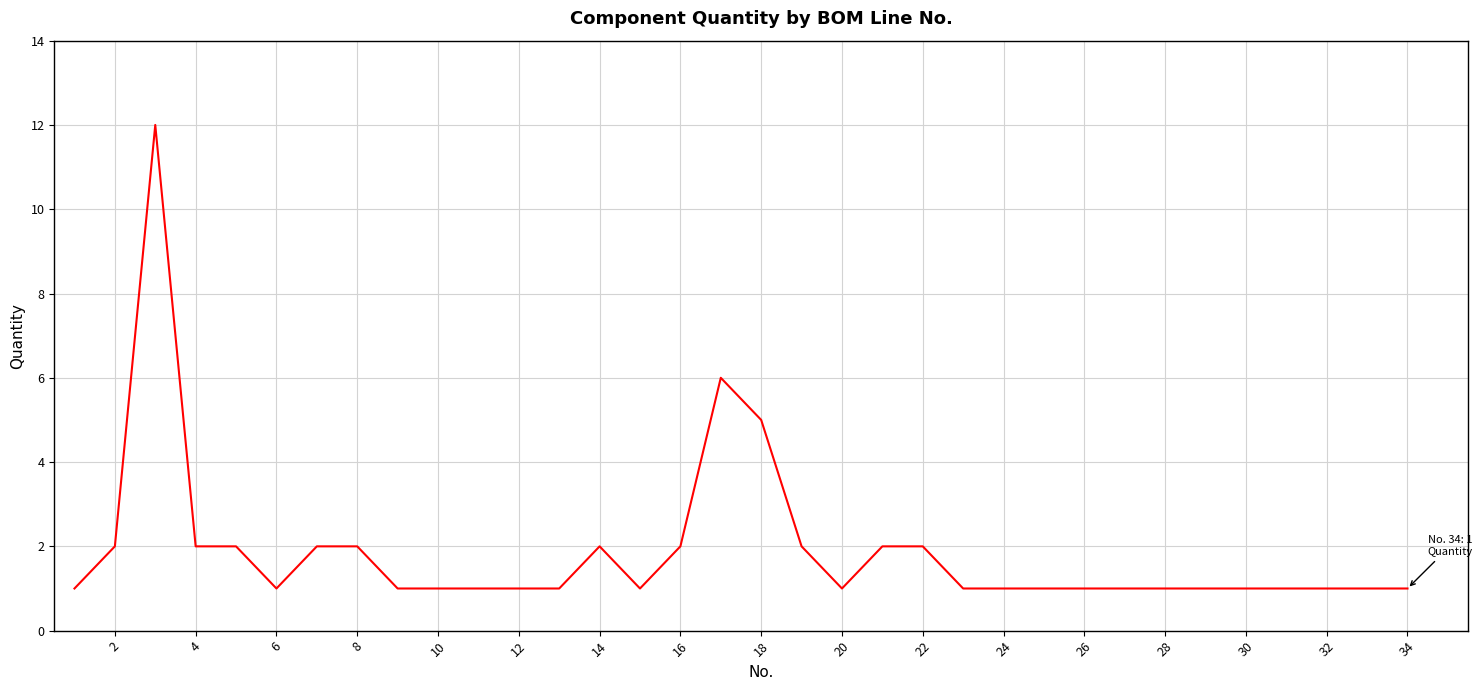

What is the difference between the maximum and minimum values?

11